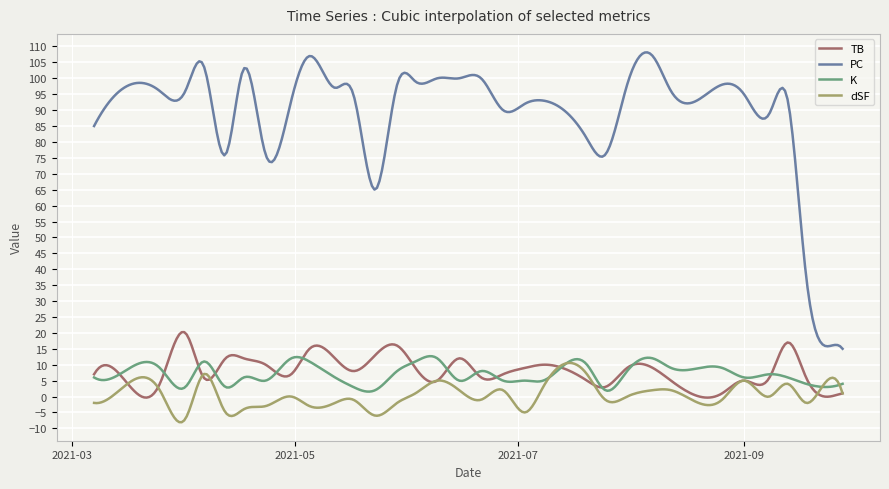

Which series has the largest range (max minus min)?

PC